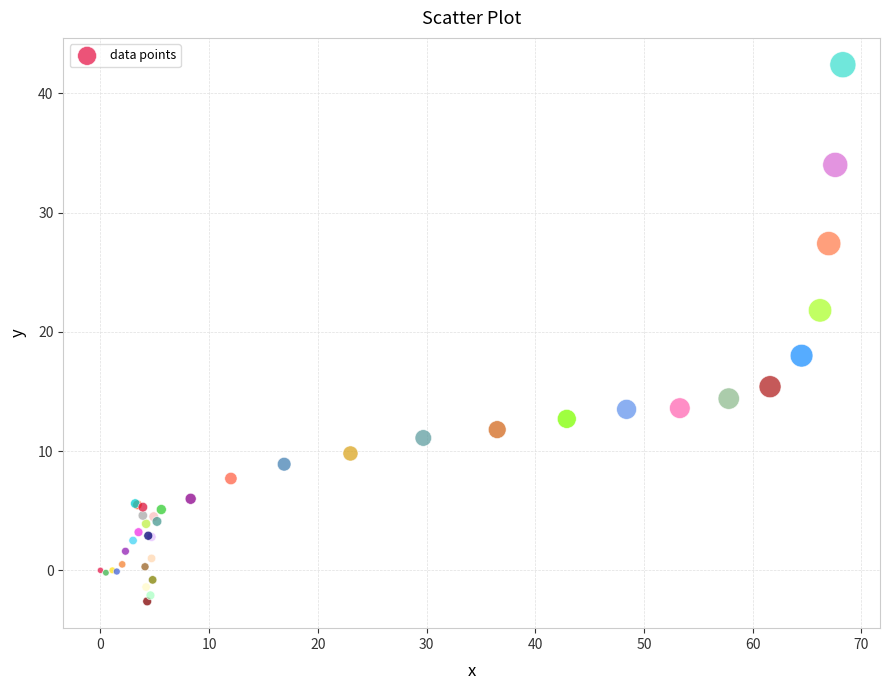

What Y value in the scatter plot is closest to 19?

18.0